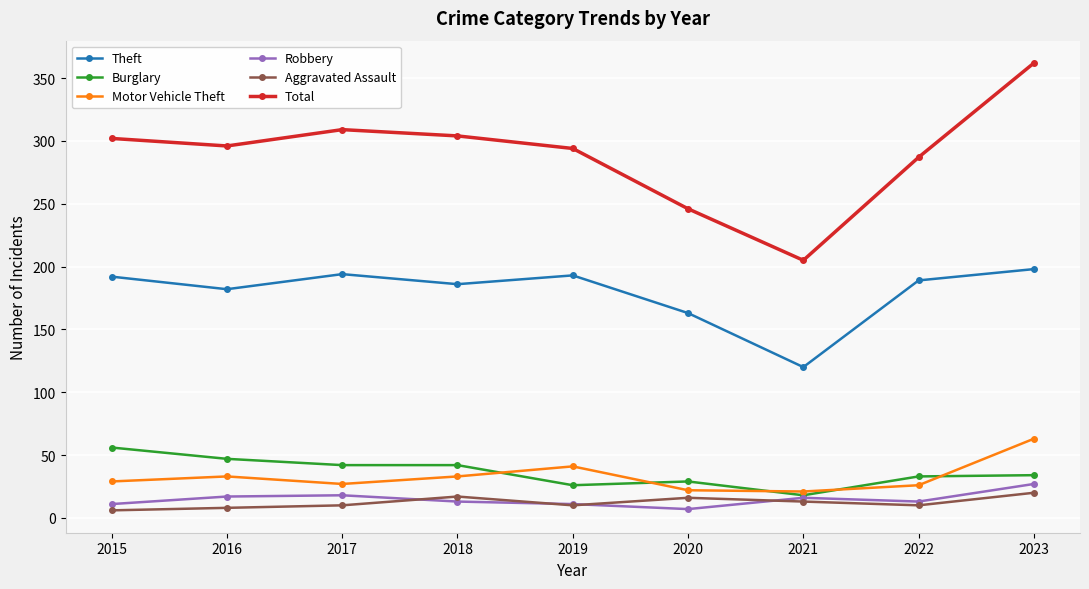

The value of Aggravated Assault at 2016 is 8. True or false?

True